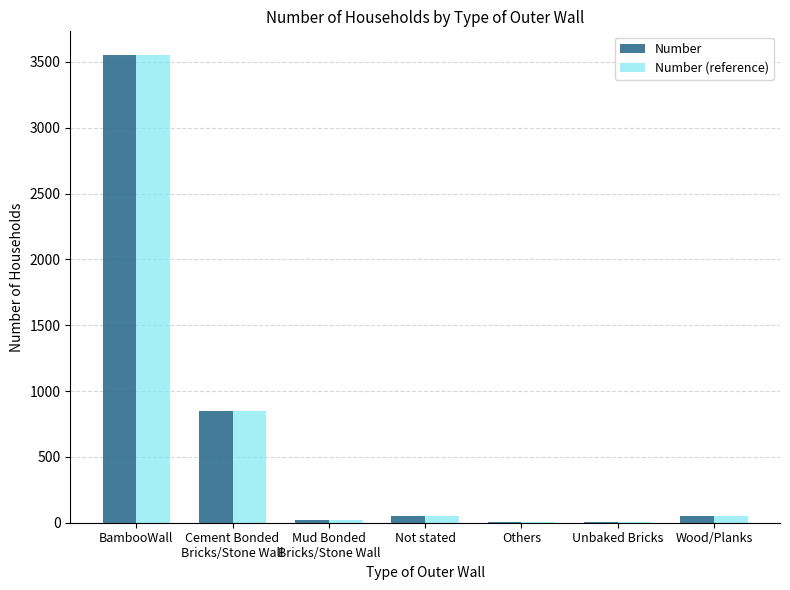

How many series are shown in this chart?

2